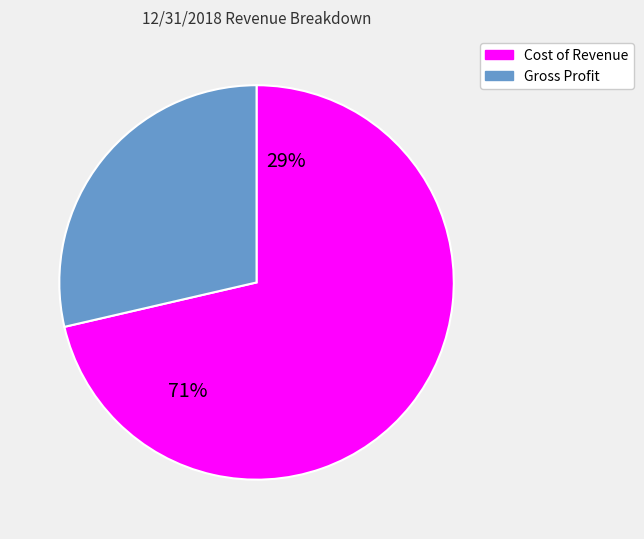

Which has a higher value, Gross Profit or Cost of Revenue?

Cost of Revenue